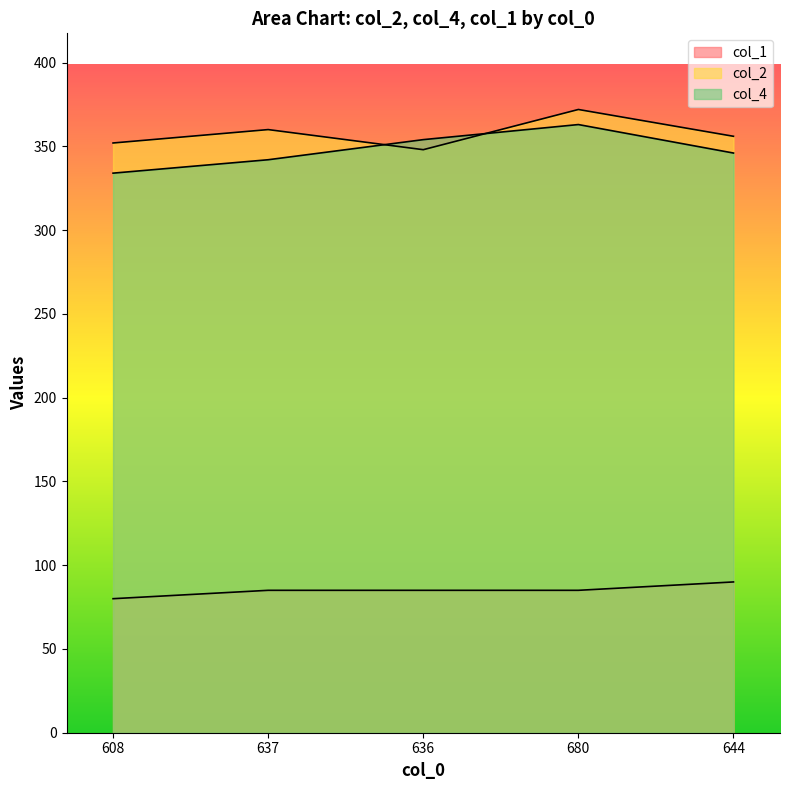

What is the lowest value of the col_4 series?

334